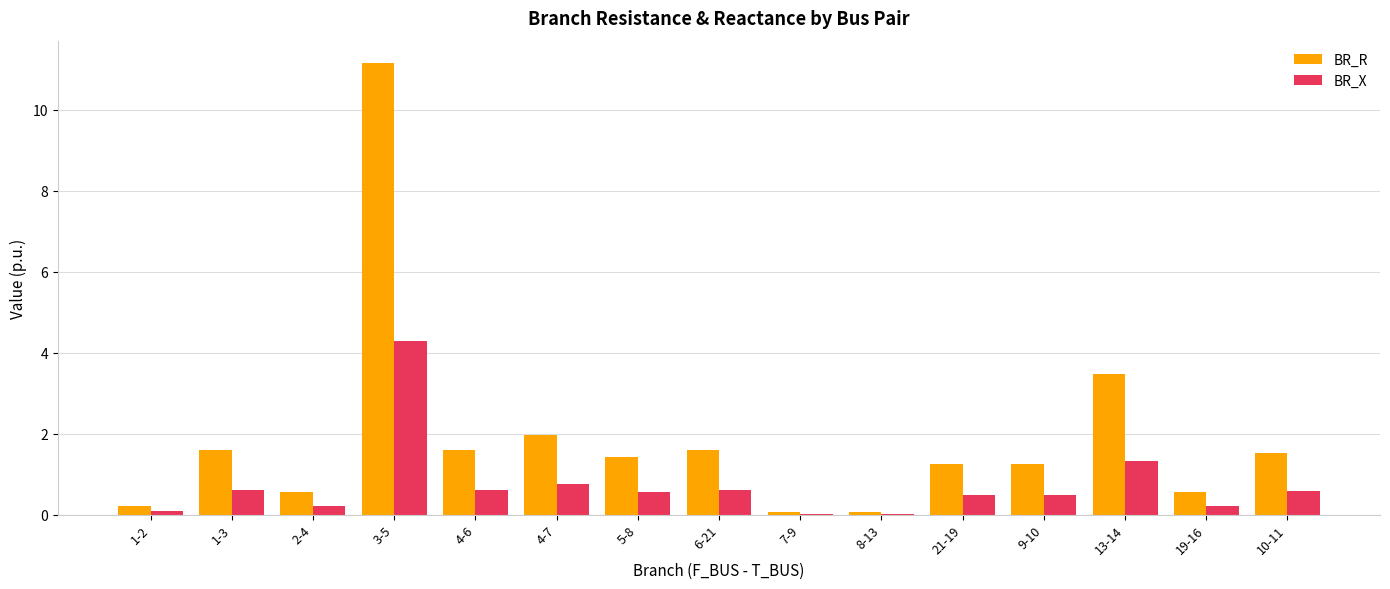

What is the sum of the BR_R values at 6-21 and 8-13?

1.6